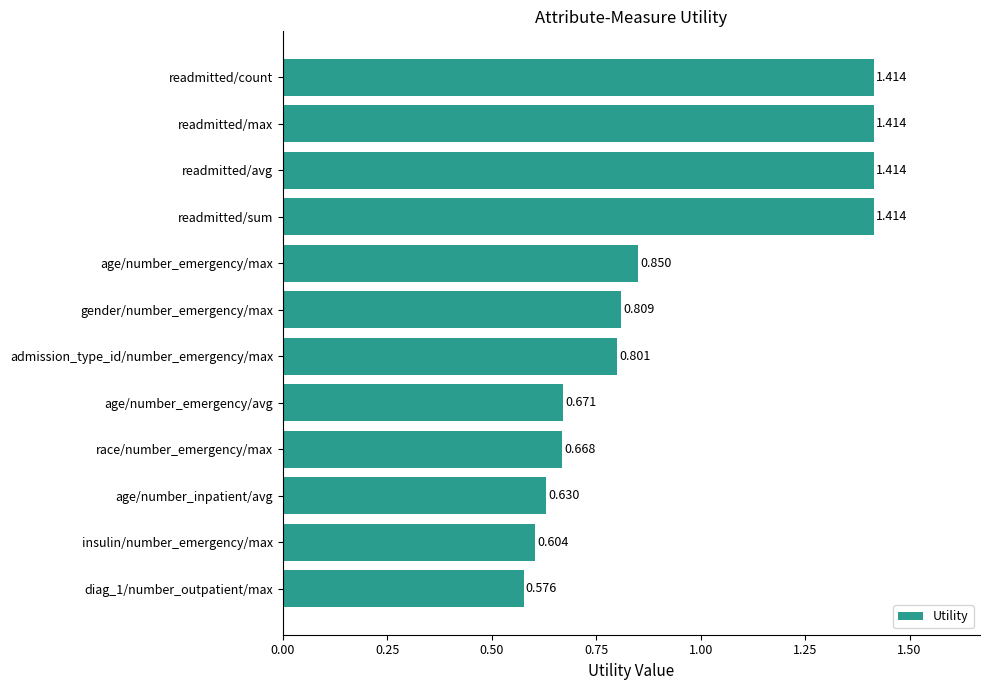

Which has a higher value, admission_type_id/number_emergency/max or age/number_emergency/max?

age/number_emergency/max